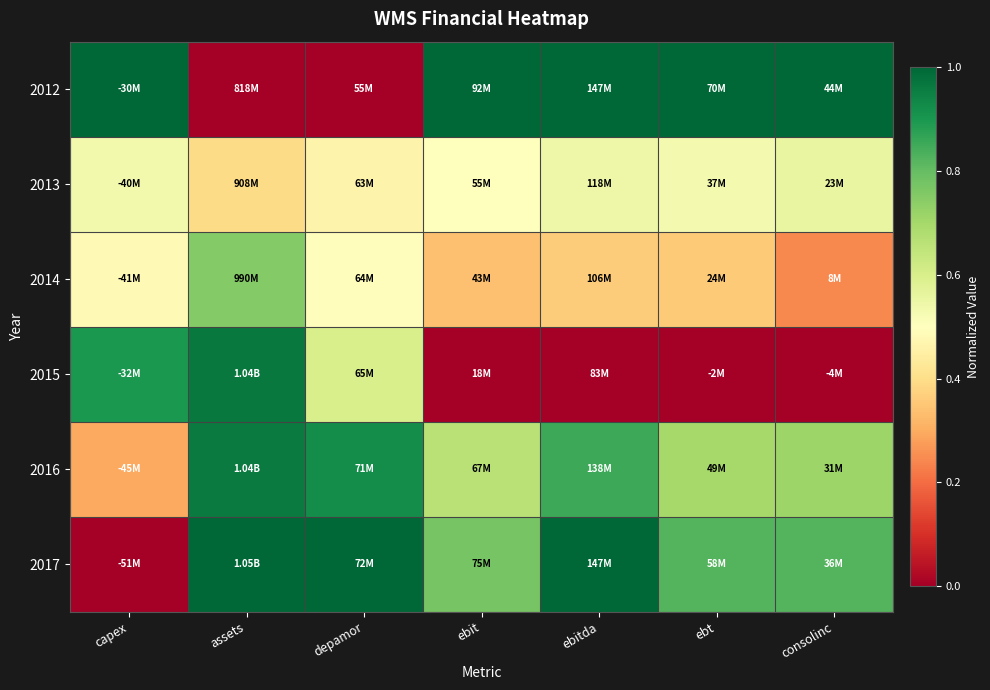

At ebit, list the series in order from smallest to largest.

2015, 2014, 2013, 2016, 2017, 2012